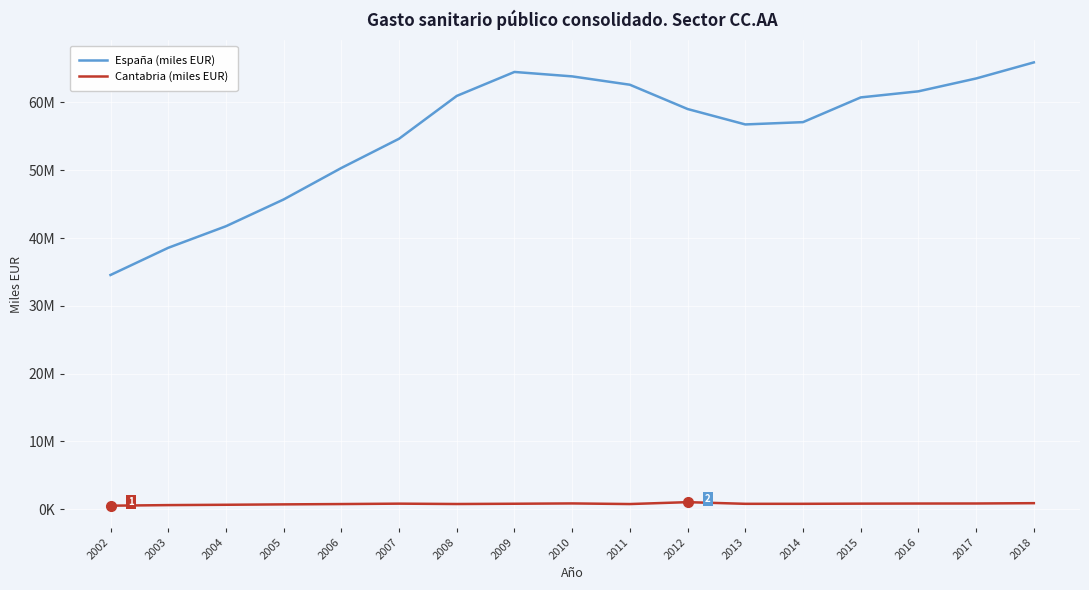

What is the greatest value displayed?

65910550.9